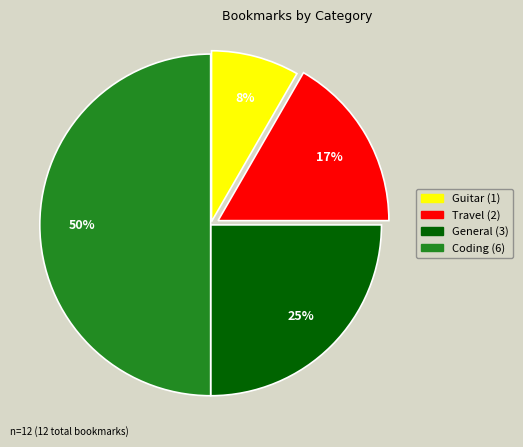

How many slices are in this pie chart?

4